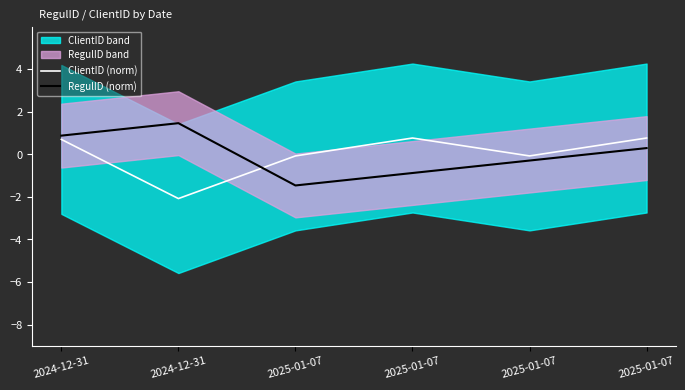

Does the chart display data point markers on the line(s)?

No